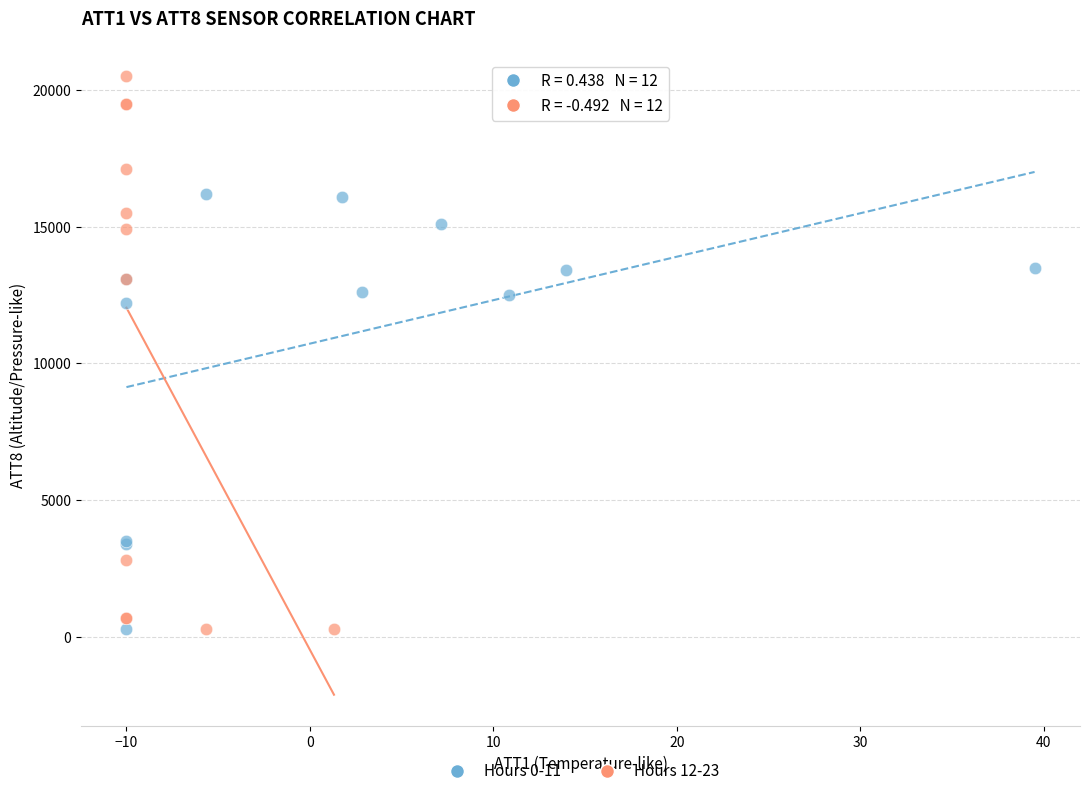

Which series has the widest spread of Y values?

Hours 12-23